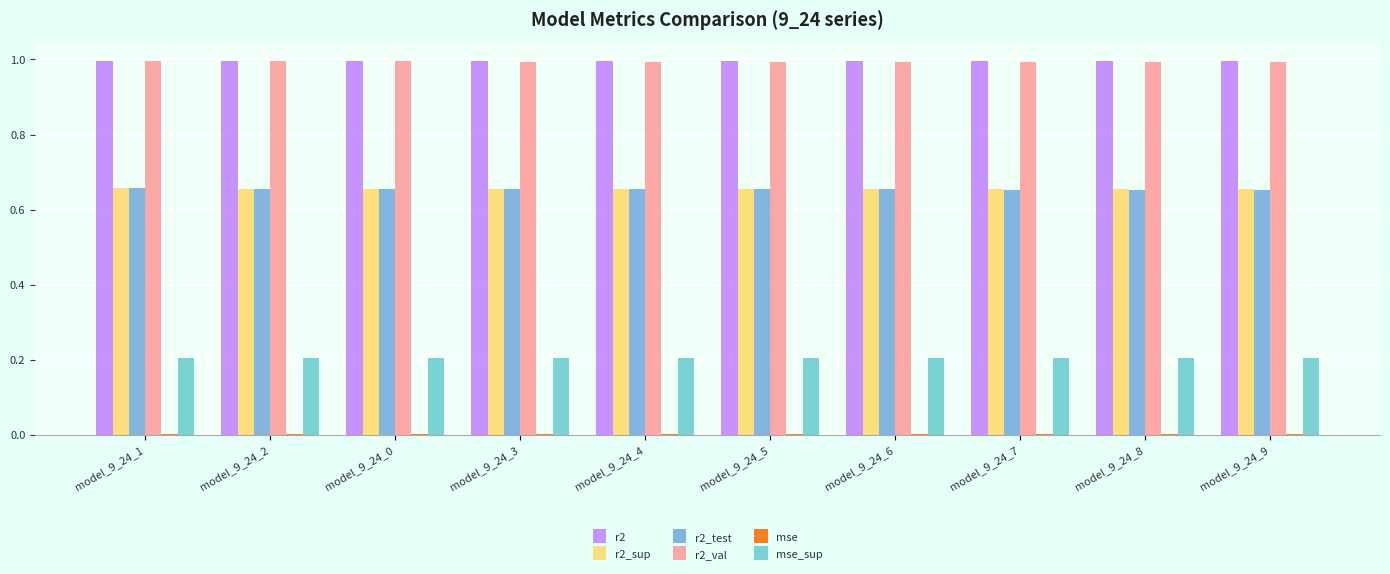

True or false: r2 has a value of 0.4 at model_9_24_9.

False